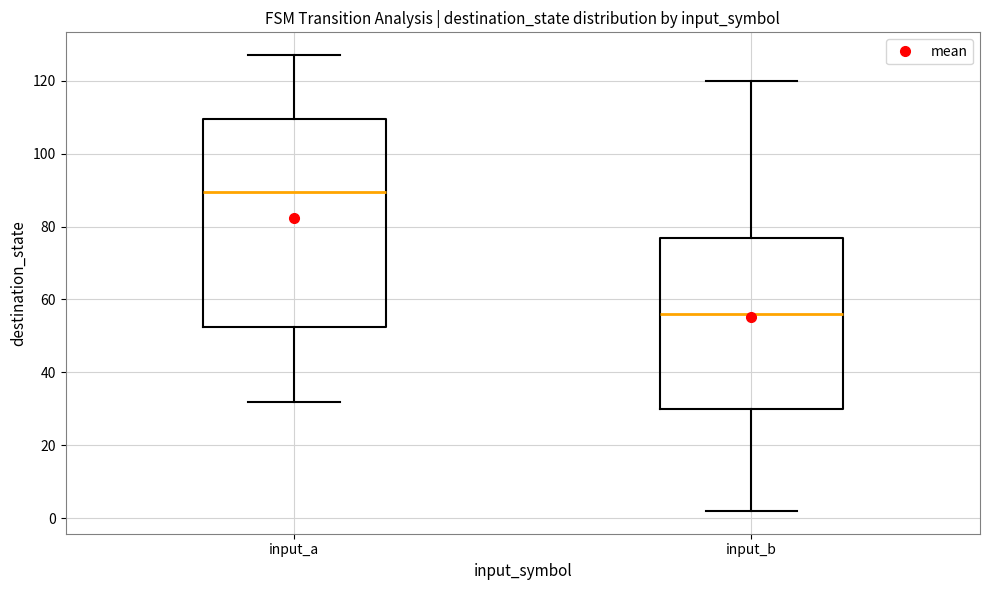

Comparing the boxes themselves (not the whiskers), which one is the tallest?

input_a